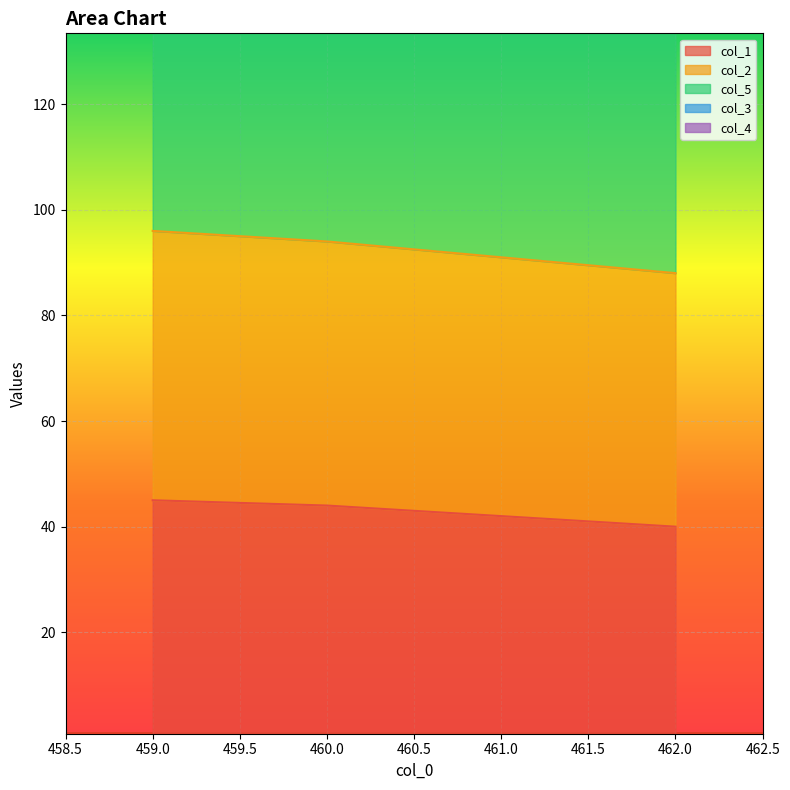

The value of col_1 at 461.0 is 9. True or false?

False